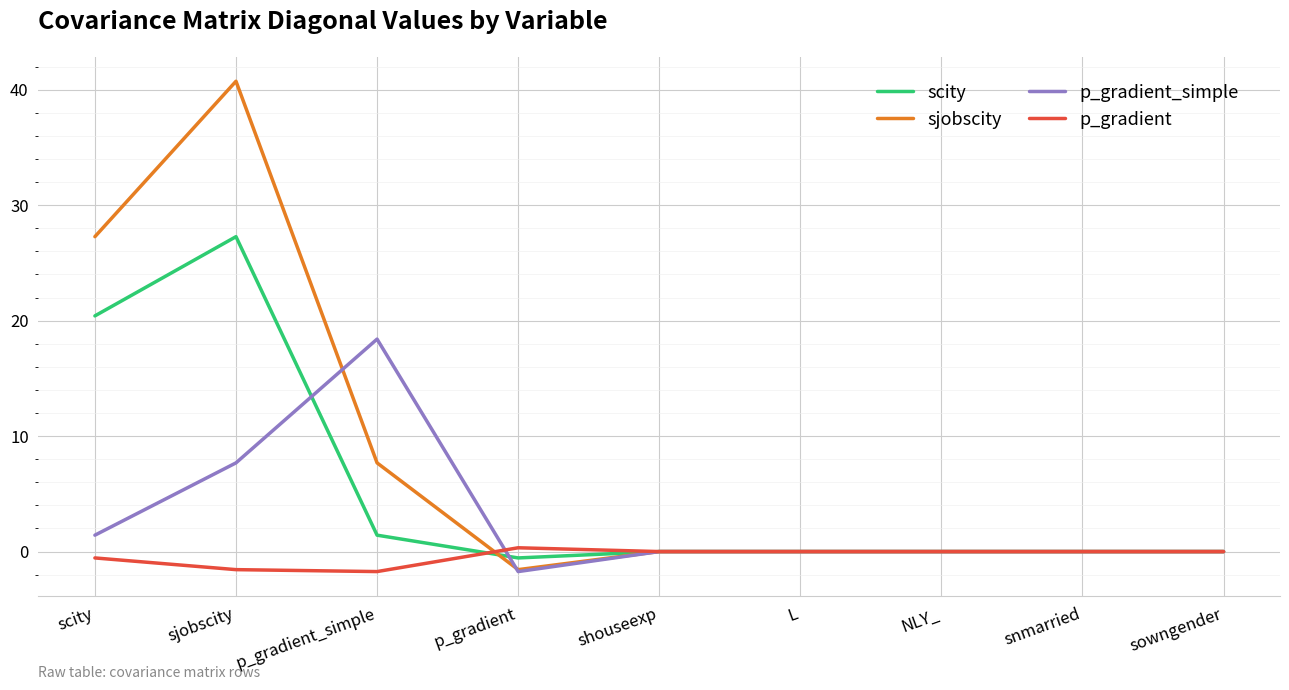

Between p_gradient_simple and shouseexp, which series saw the biggest shift?

p_gradient_simple